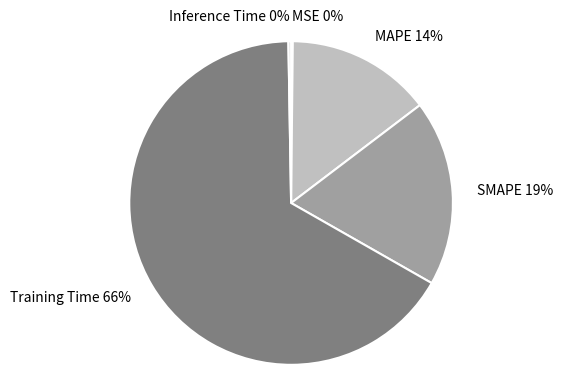

Is there any slice that represents more than half of the pie?

Yes